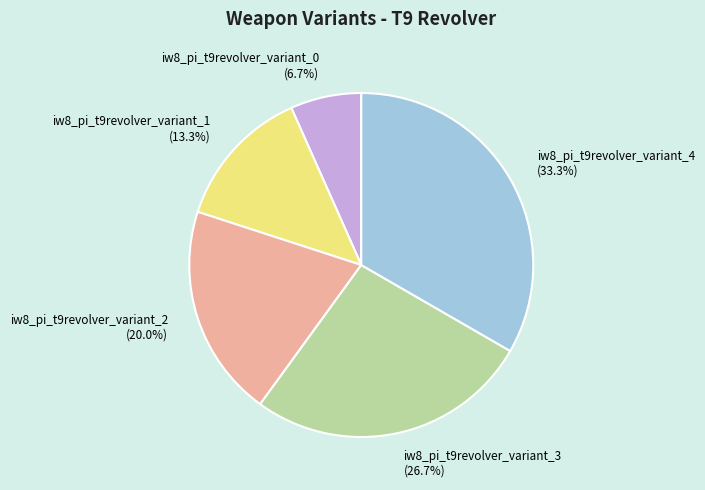

Does iw8_pi_t9revolver_variant_4 account for over 50% of the chart?

No